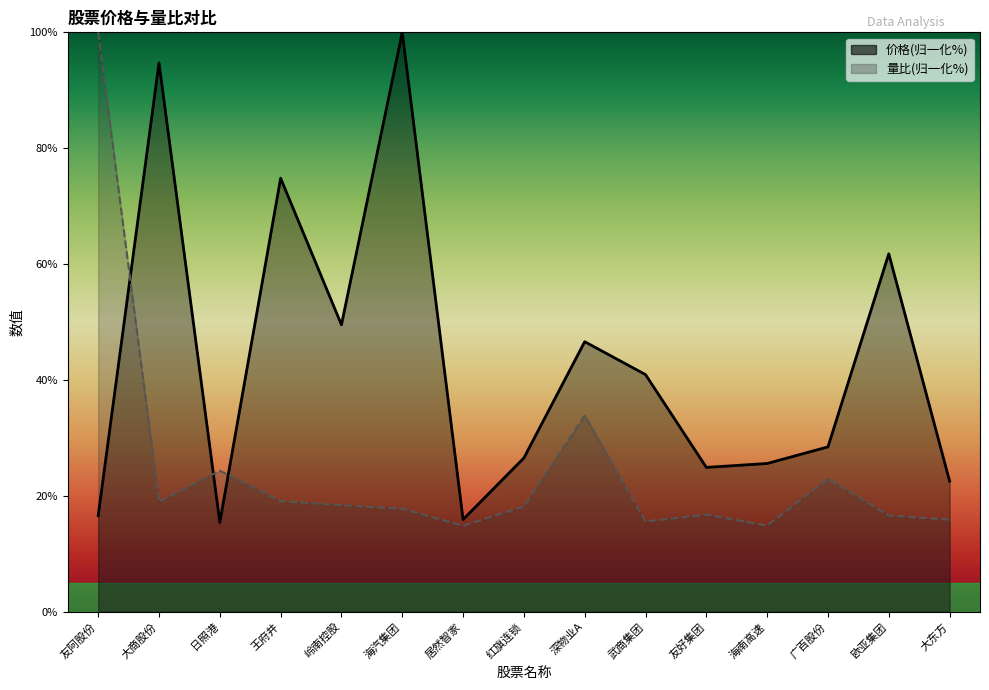

Rank the series at 海南高速 from highest to lowest value.

价格, 量比